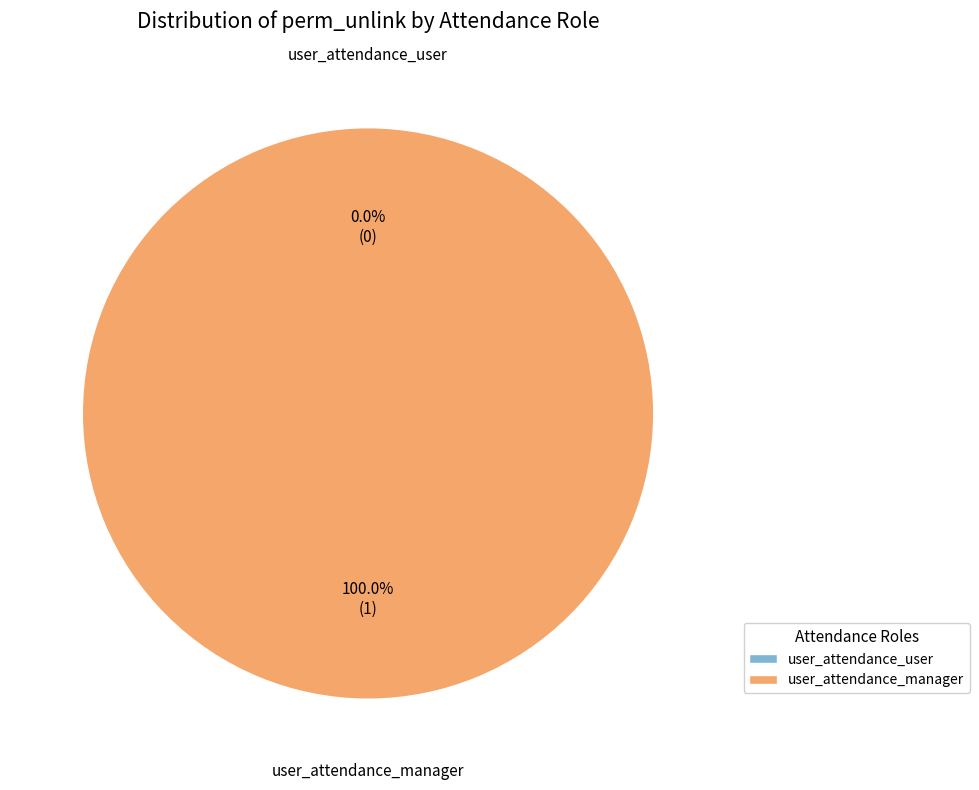

Count the number of slices in the pie.

2